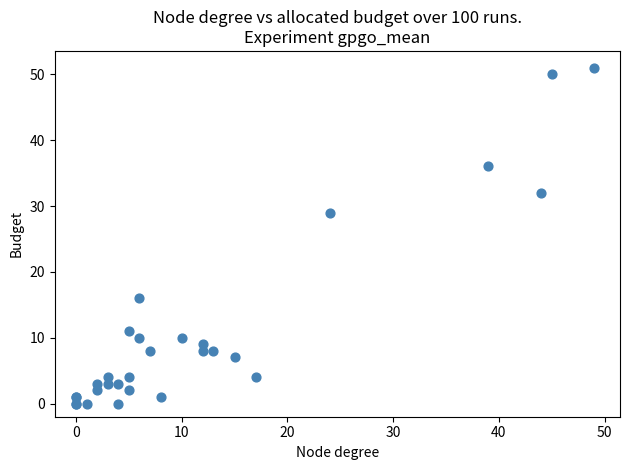

What Y value in the scatter plot is closest to 25?

29